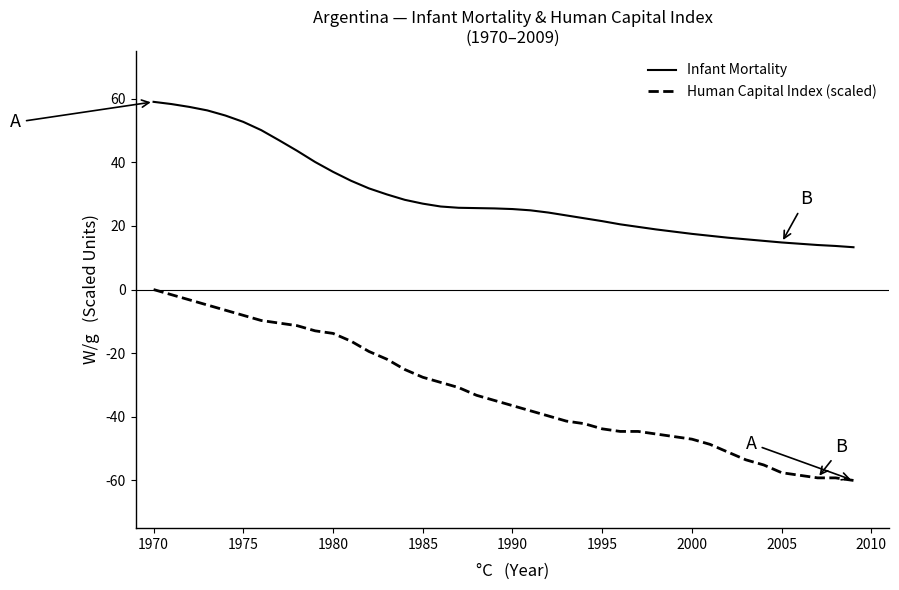

True or false: Infant Mortality and Human Capital Index (scaled) cross at least once.

False